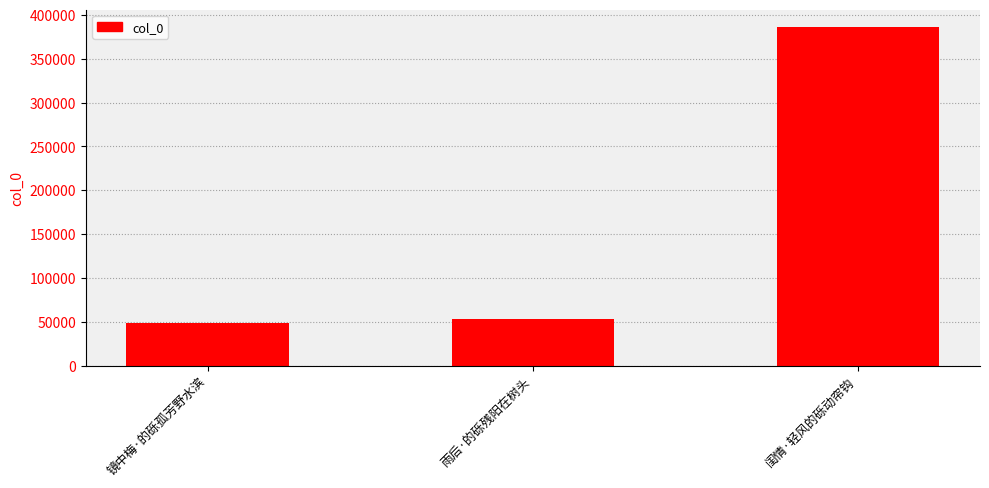

Which has a higher value, 闺情·轻风的砾动帘钩 or 雨后·的砾残阳在树头?

闺情·轻风的砾动帘钩